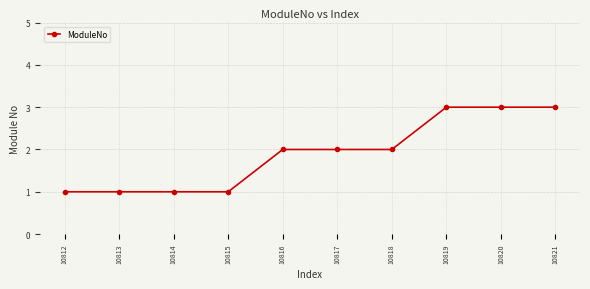

What is the value of the 9th point from the left?

3